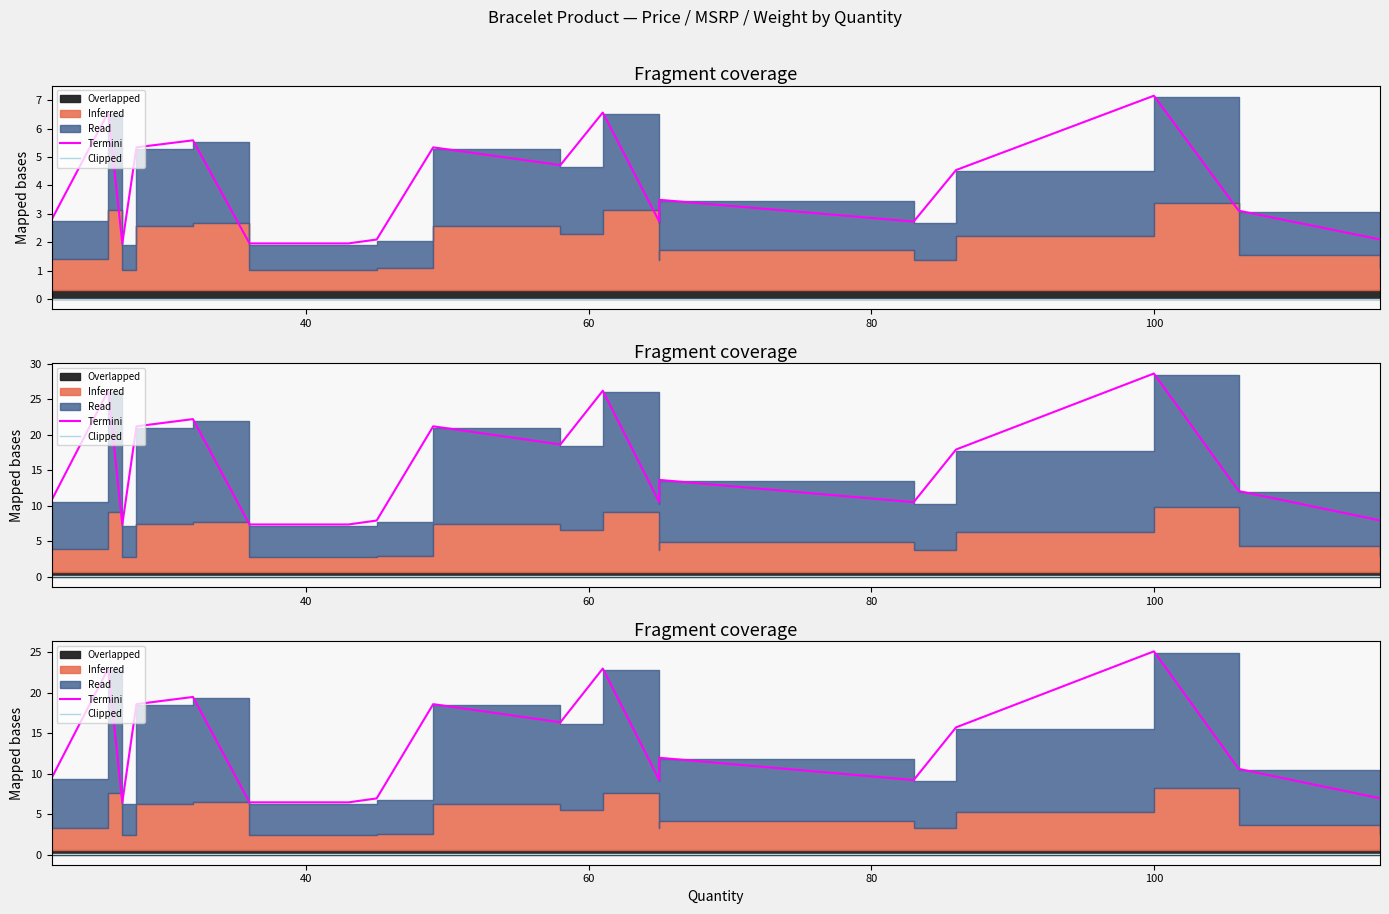

Does the chart display data point markers on the line(s)?

No